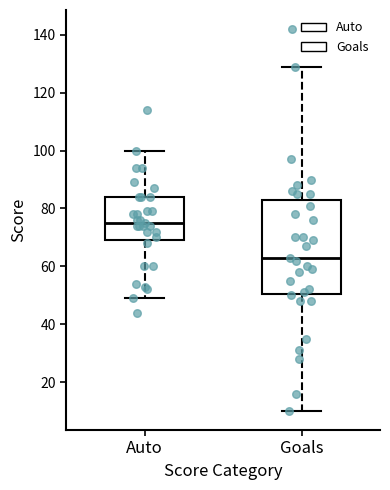

Where is the lower edge of the box for Auto on the y-axis? The values are not printed on the chart, so give them approximately, as read against the axis.

70